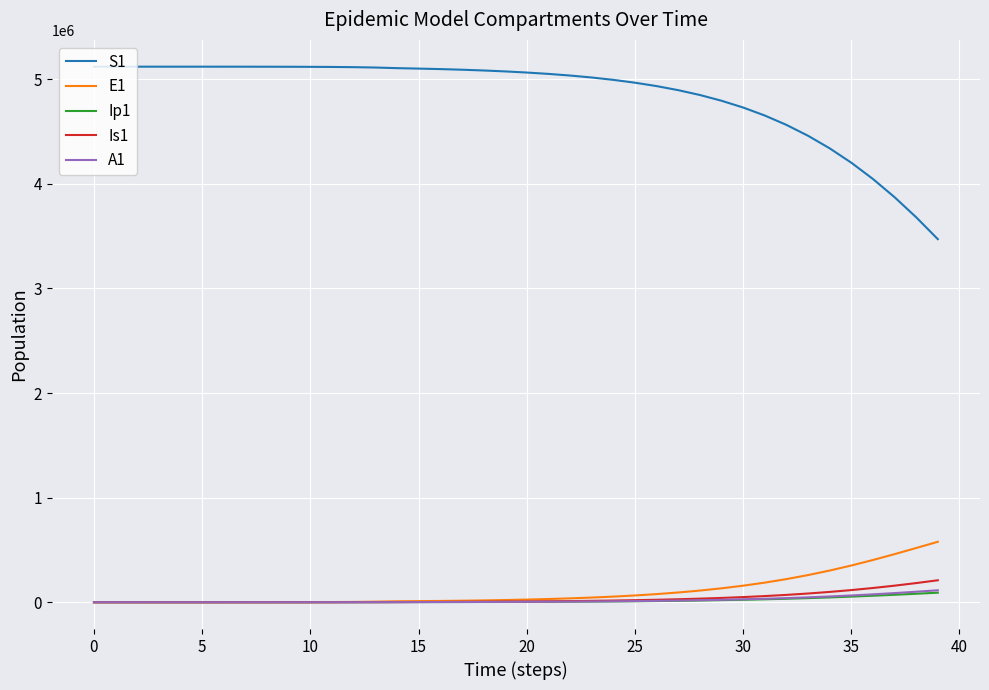

True or false: Ip1 and S1 intersect in this chart.

False